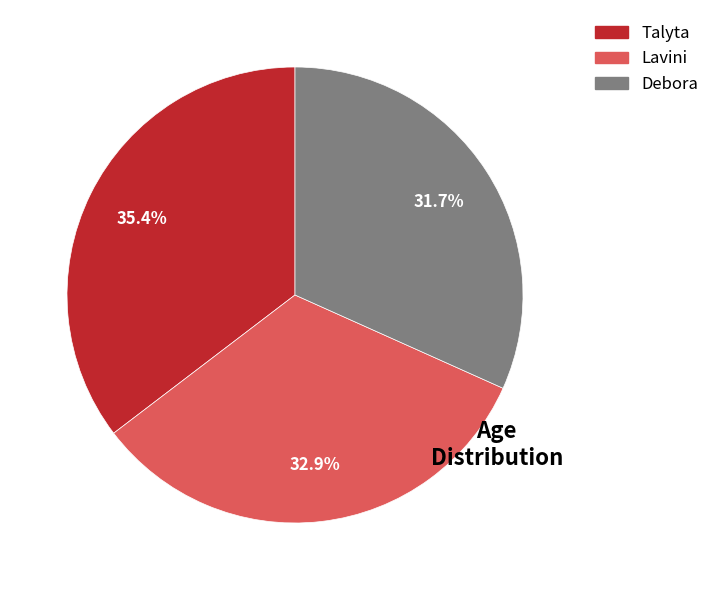

Approximately how many times larger is the value at Debora compared to Talyta?

0.9